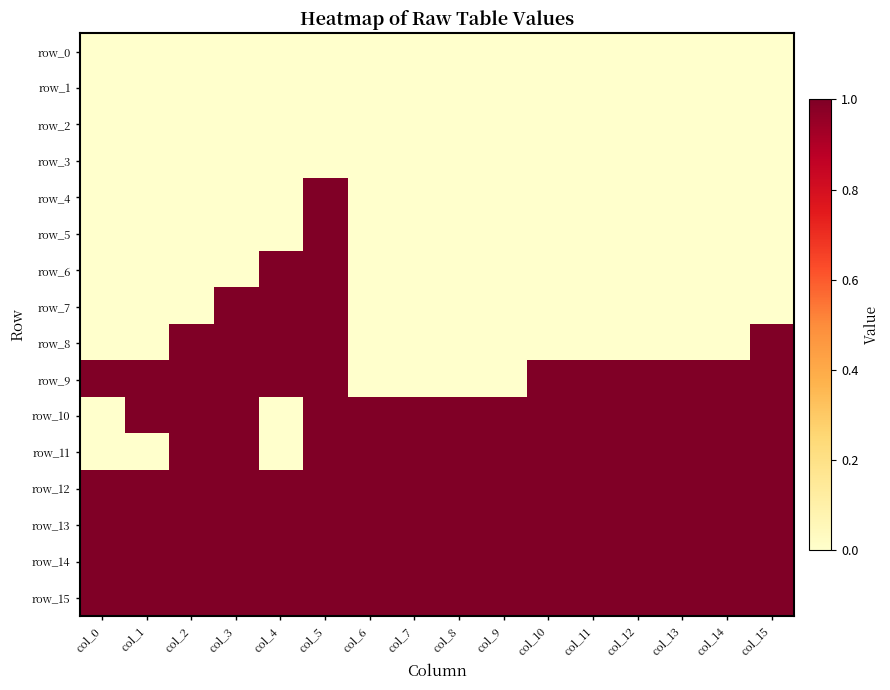

The row_4 series shows 0 at col_8. True or false?

True